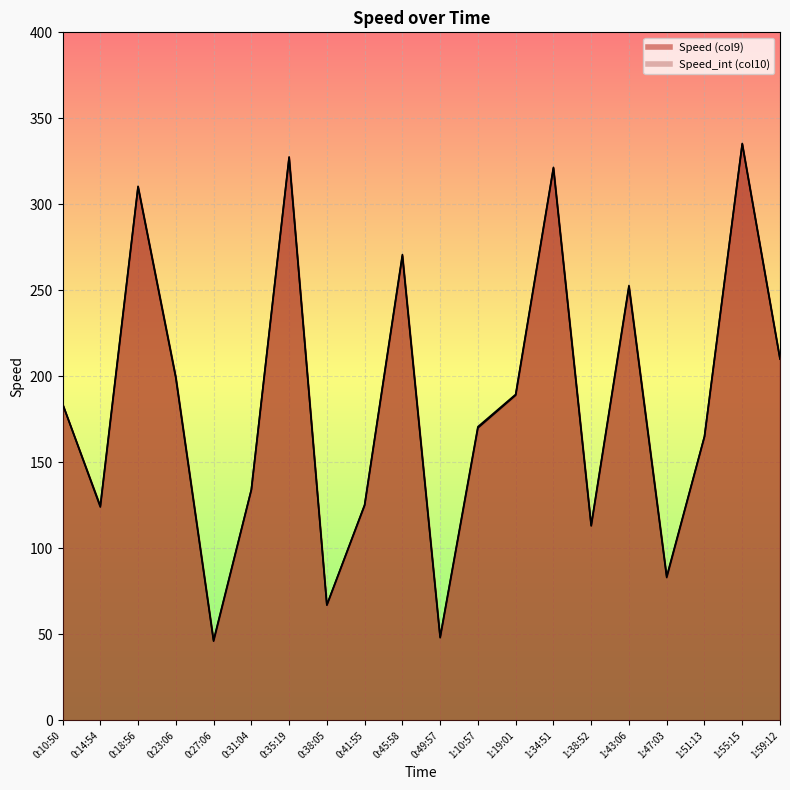

What is the minimum value for Speed (col9)?

46.6